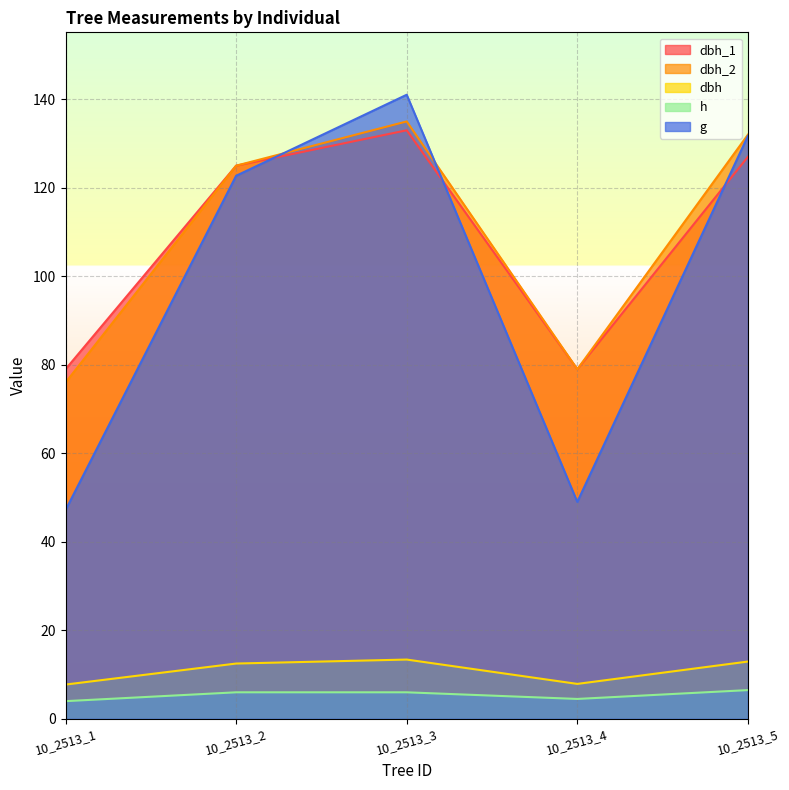

True or false: dbh_2 has a value of 132.0 at 10_2513_5.

True